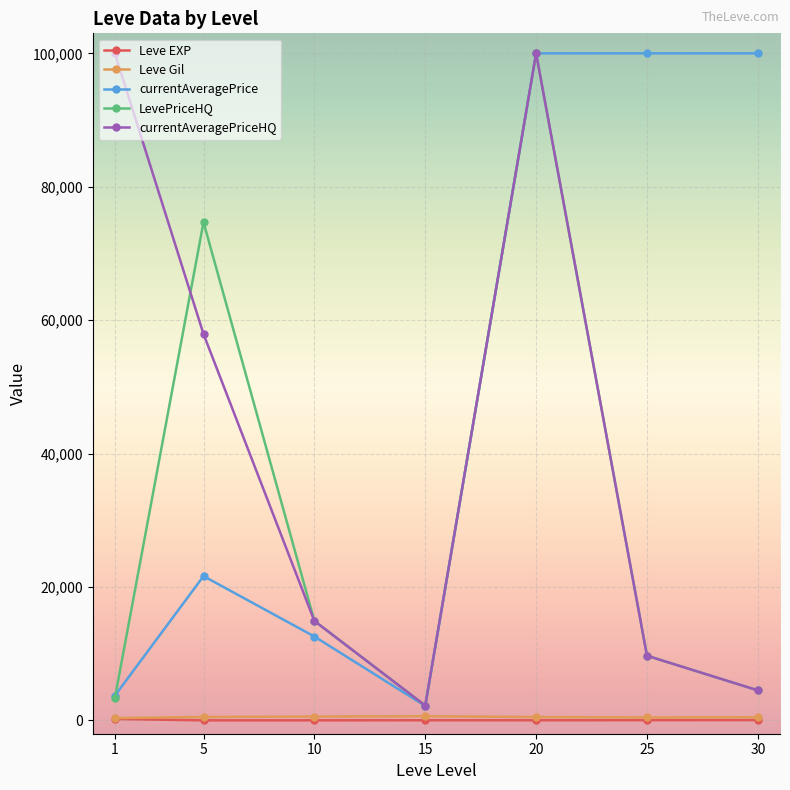

At which category is the sum across all series the highest?

20